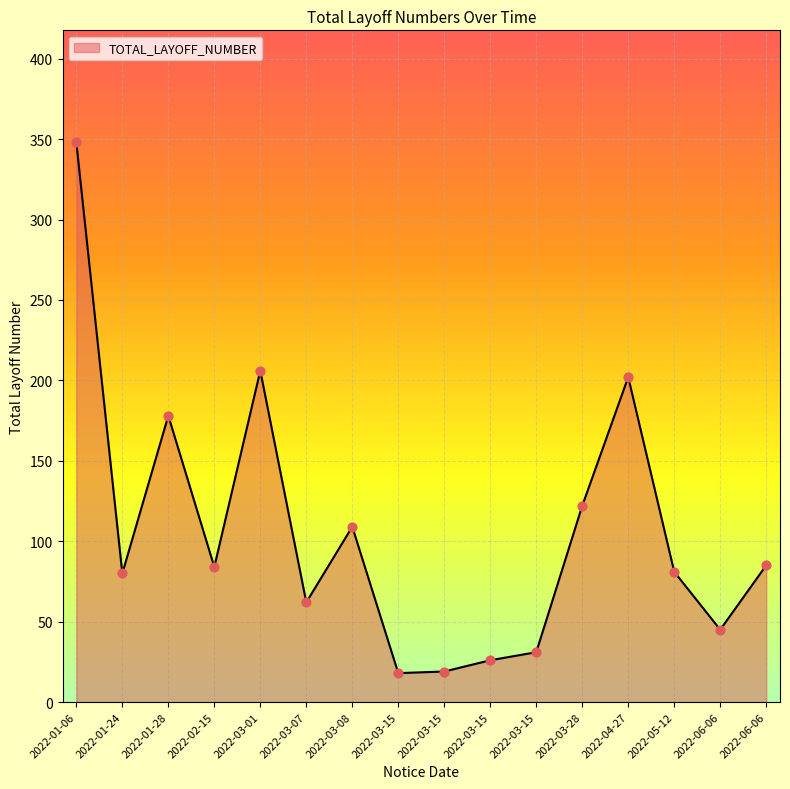

Is this an area chart (filled region under the line)?

Yes